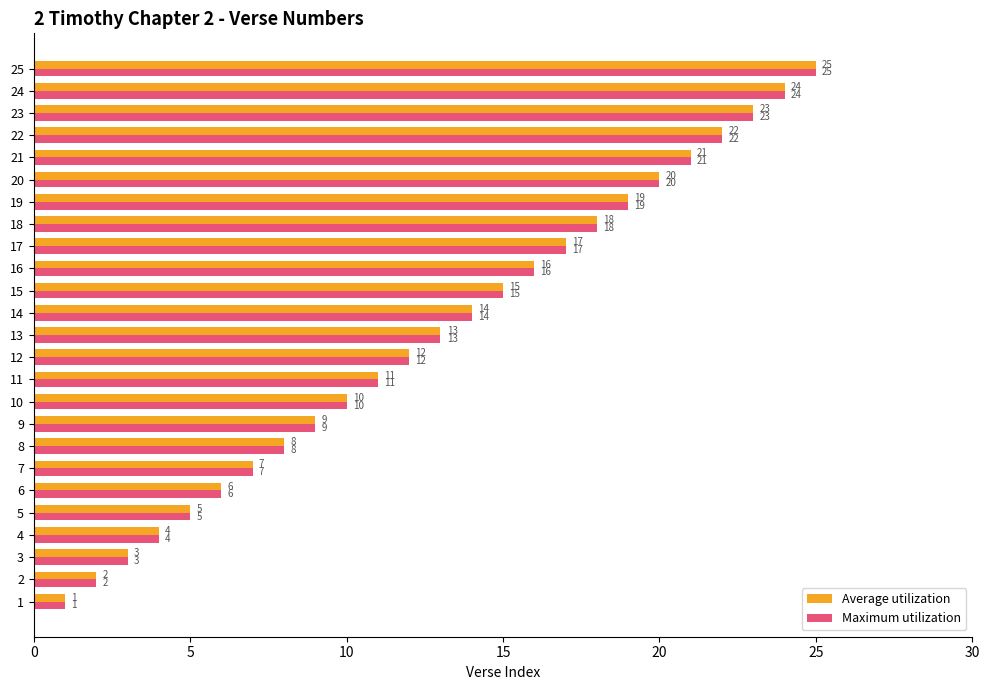

At which category is the sum across all series the highest?

25